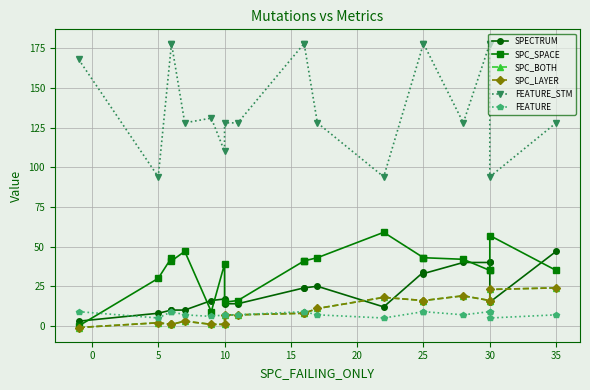

Does the chart display data point markers on the line(s)?

Yes